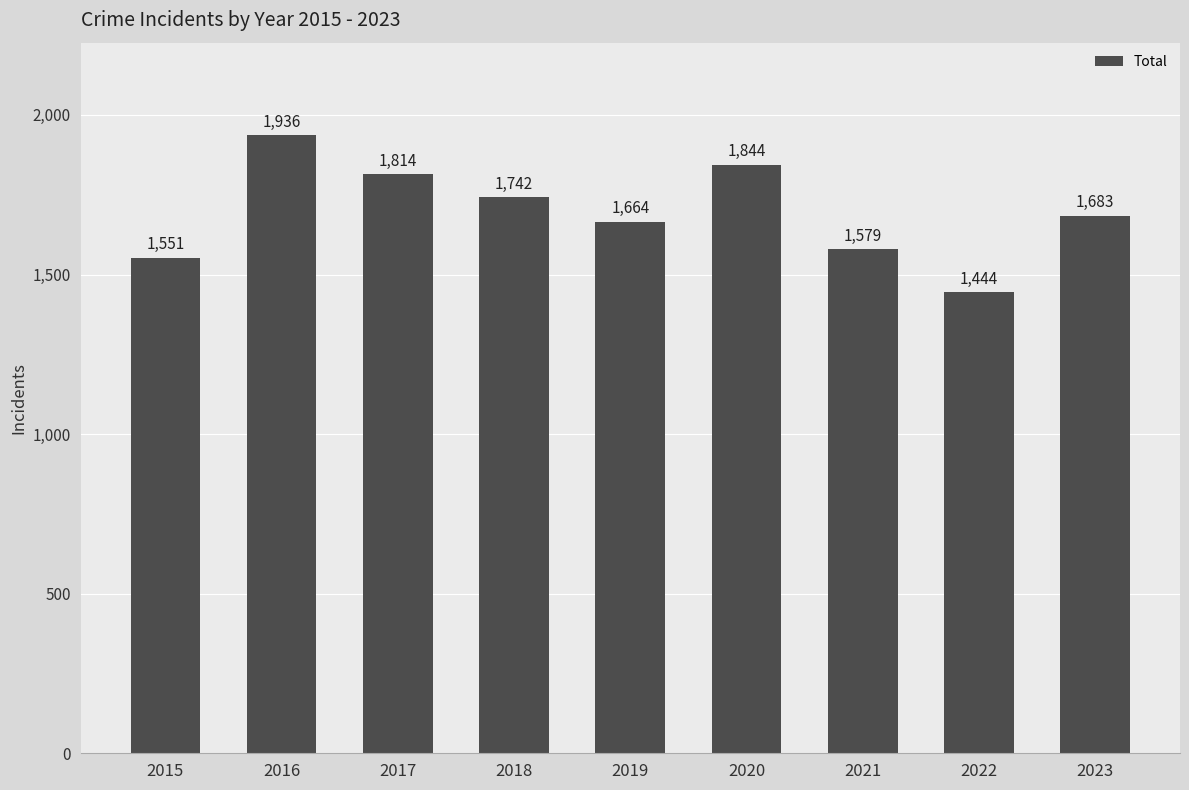

What is the greatest value displayed?

1936